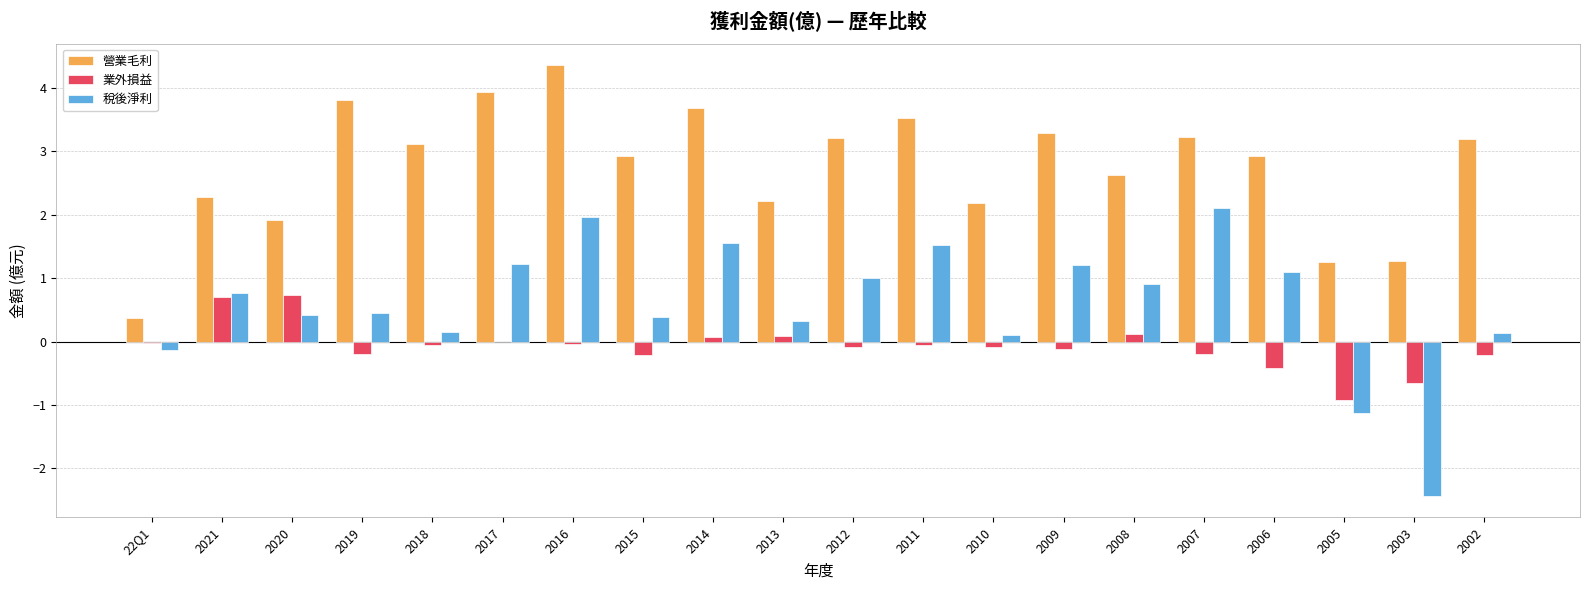

The 業外損益 series shows -0.4 at 2006. True or false?

True